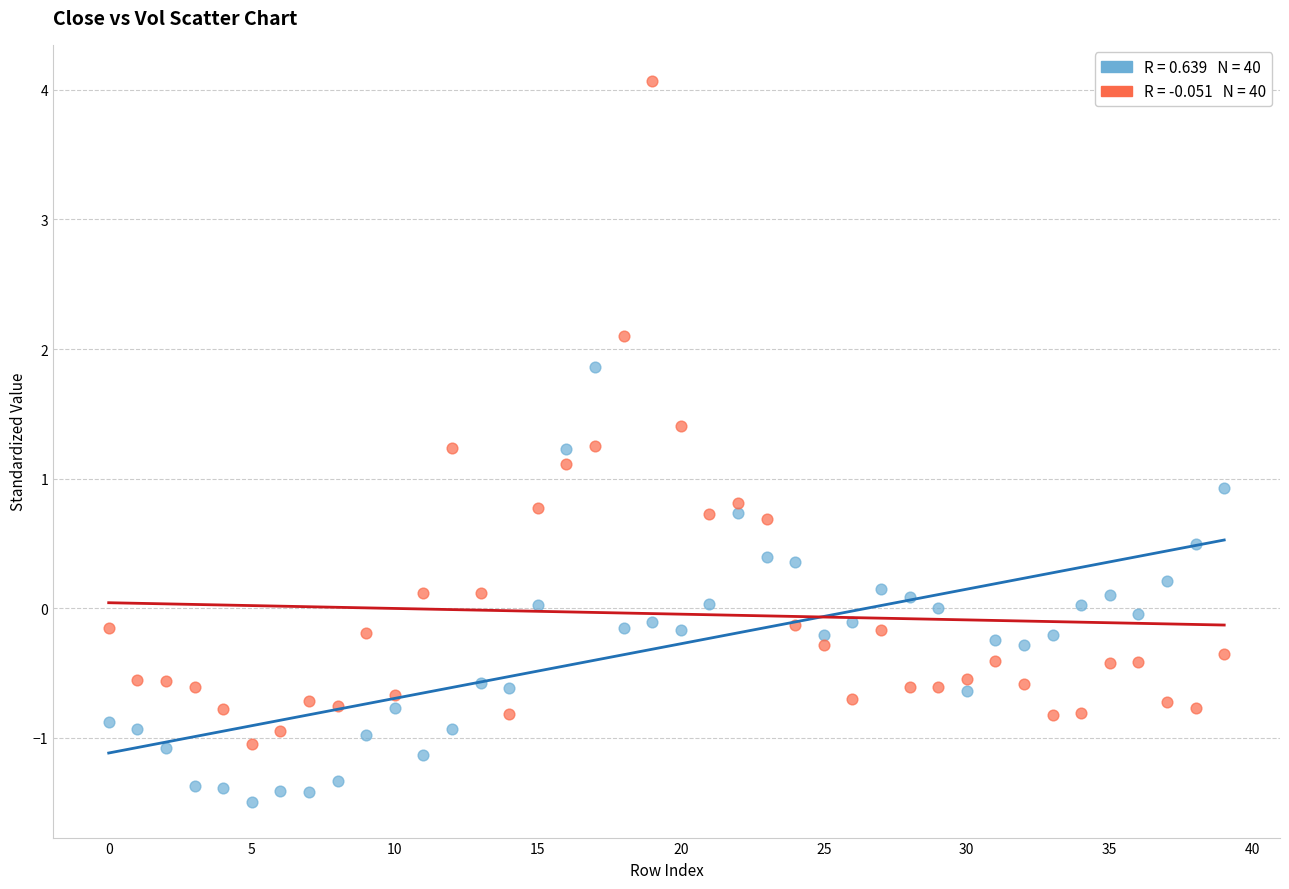

How many data points are displayed?

80